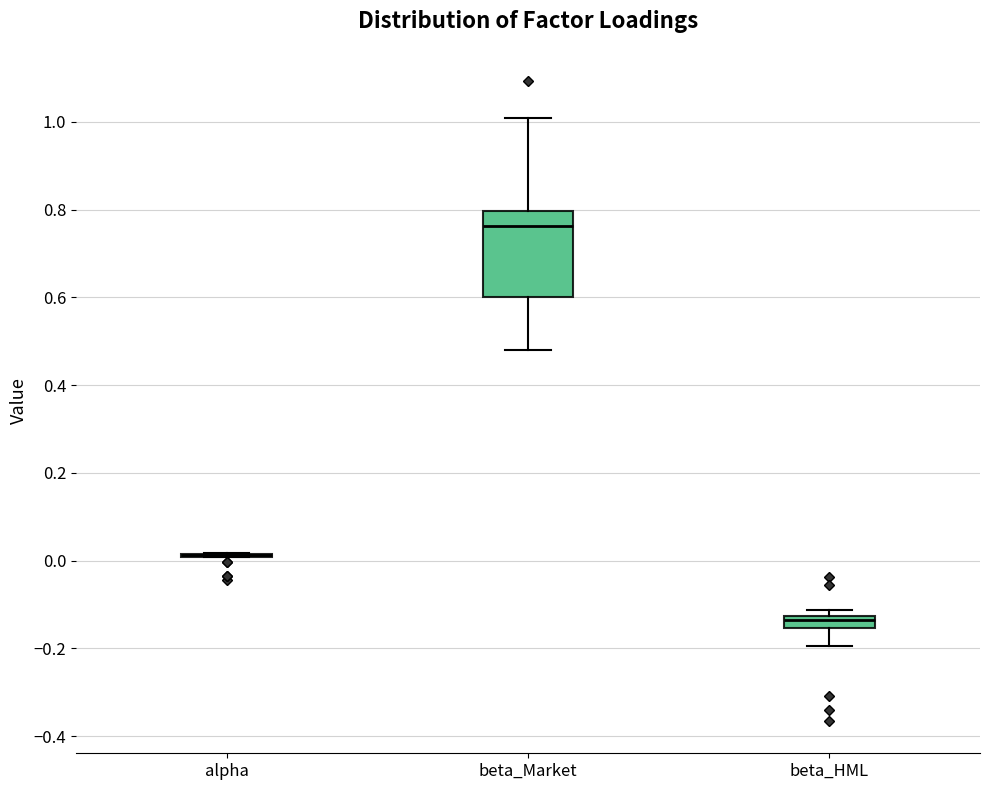

Comparing the boxes themselves (not the whiskers), which one is the tallest?

beta_Market